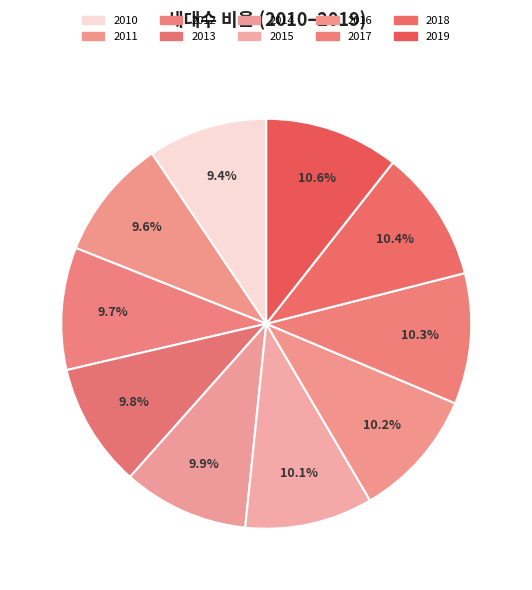

The 2018 slice represents 25% of the pie. True or false?

False